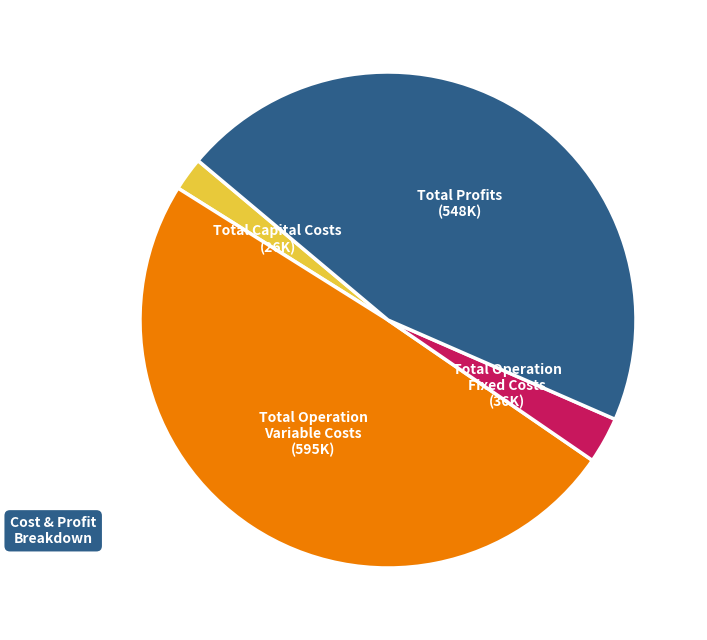

Does Total Capital Costs account for over 50% of the chart?

No